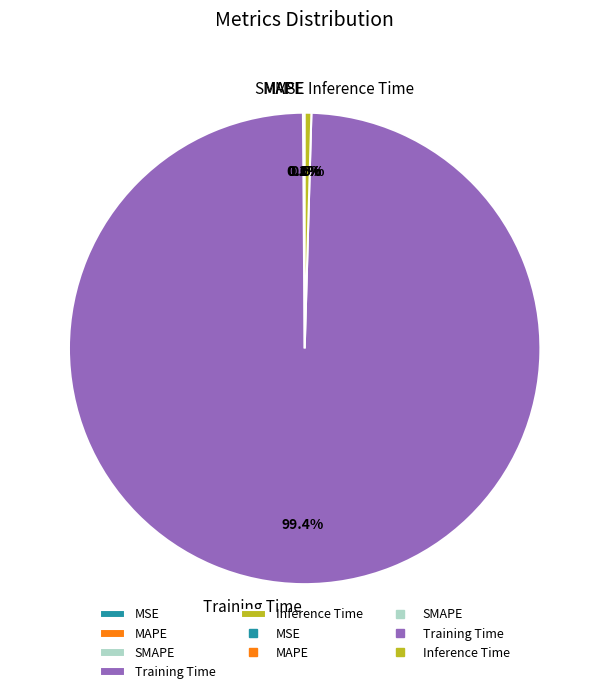

Is there any slice that represents more than half of the pie?

Yes